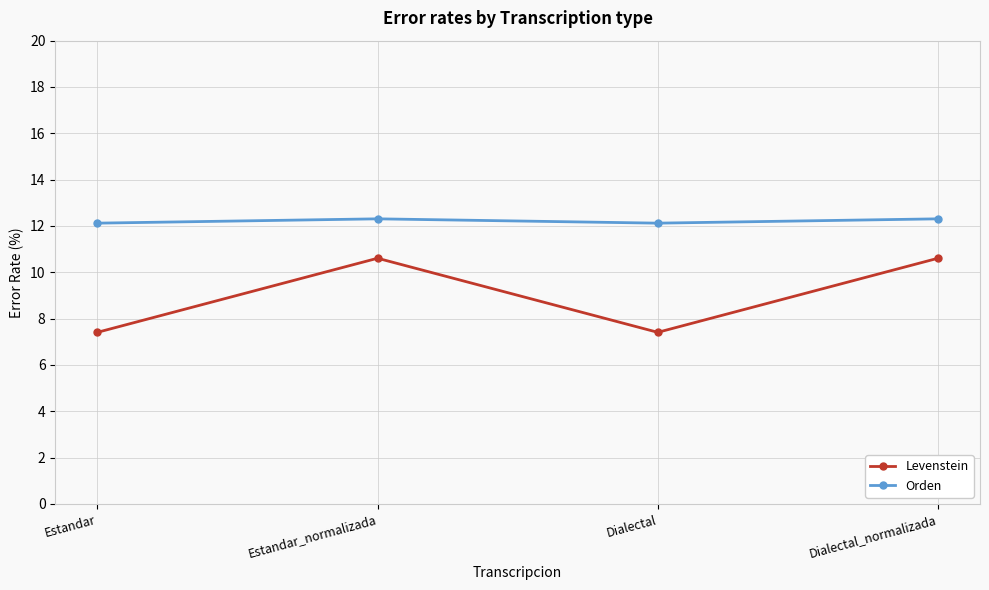

True or false: Levenstein and Orden intersect in this chart.

False